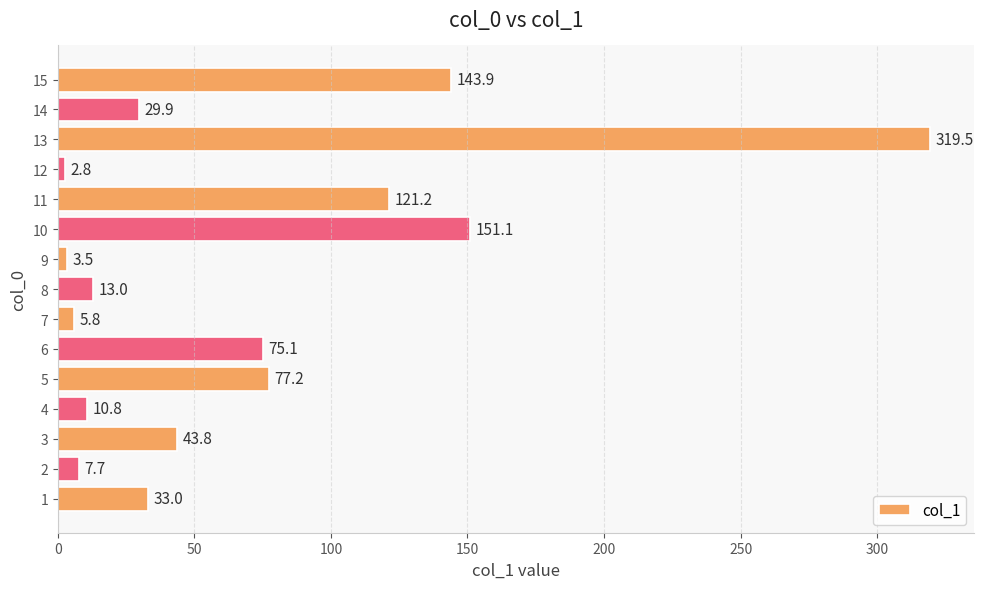

Where is the data nearest to the value 161?

10